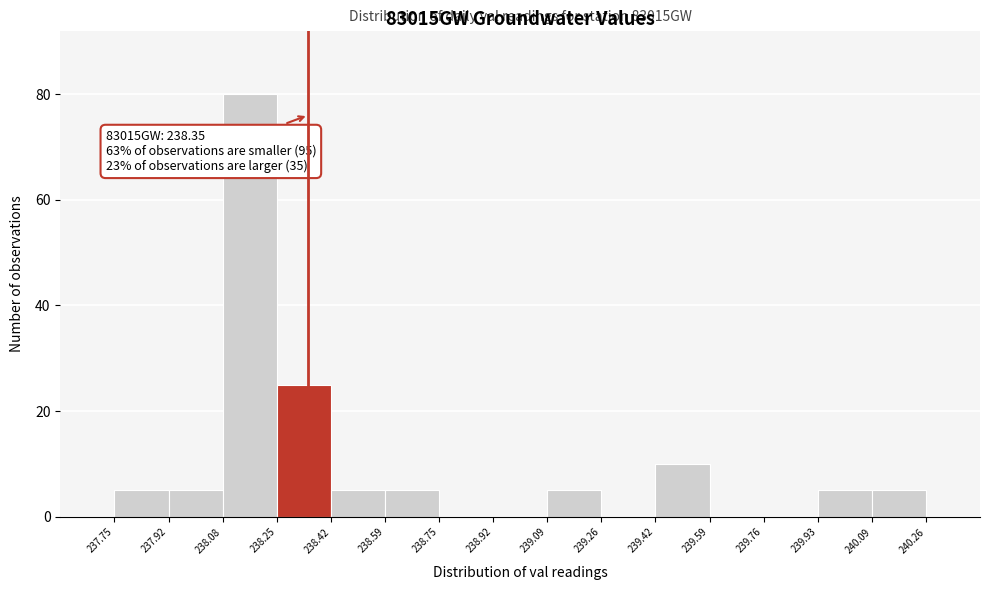

Over which range of the x-axis is the bar tallest?

238.08 to 238.25